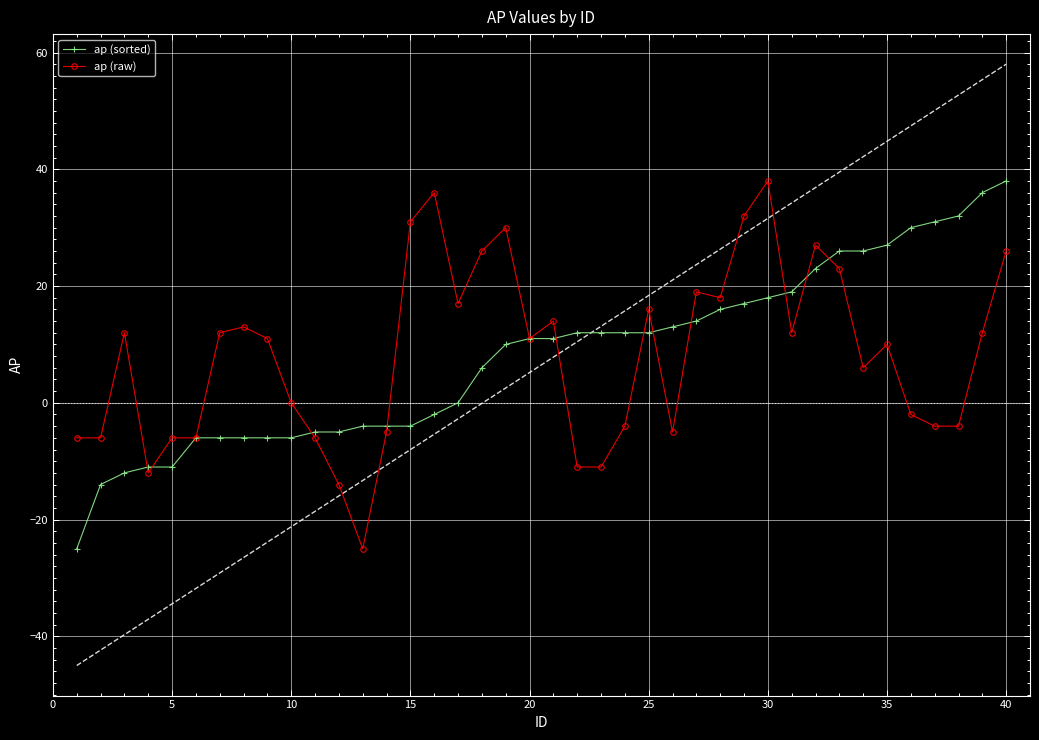

True or false: ap (raw) has more than 0 interior local peaks.

True